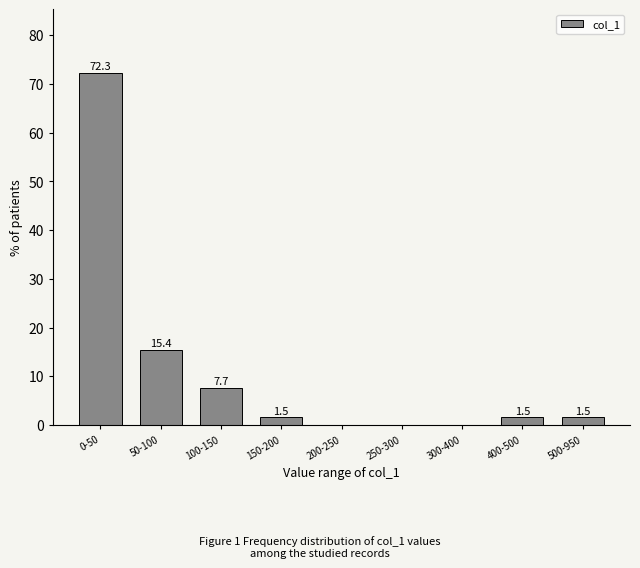

Reading left to right, list all the values displayed in this chart.

0-50=72.3	50-100=15.4	100-150=7.7	150-200=1.5	200-250=0.0	250-300=0.0	300-400=0.0	400-500=1.5	500-950=1.5